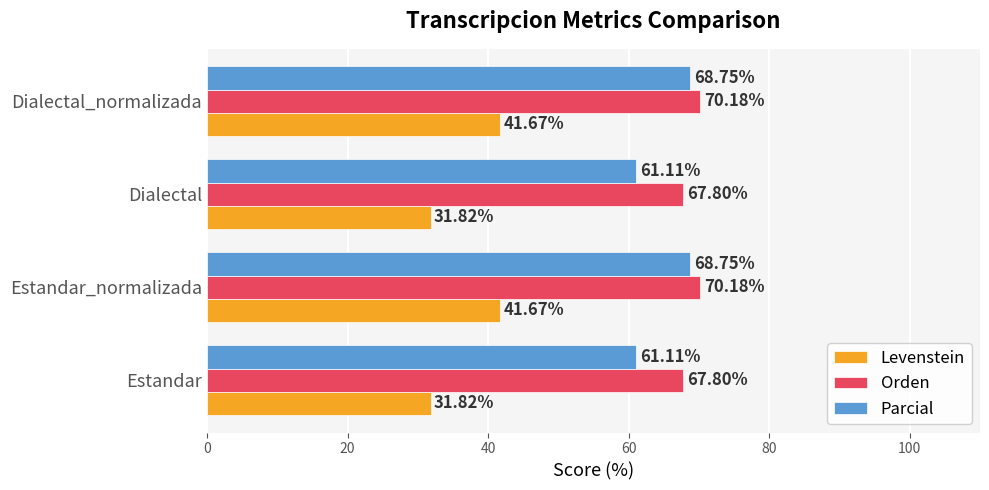

Which series has the largest total across all categories?

Orden